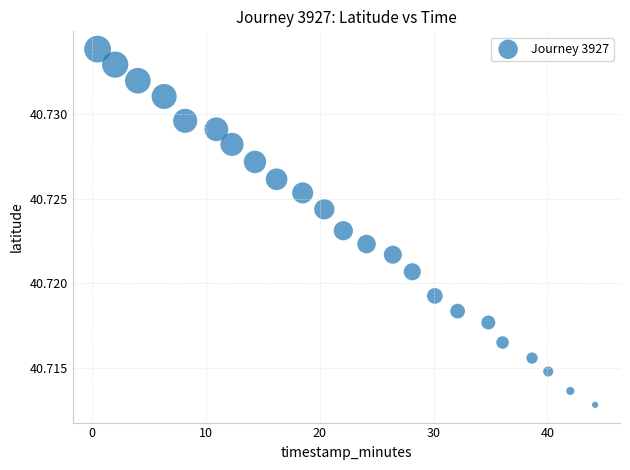

What is the range of X values (max minus min)?

43.7